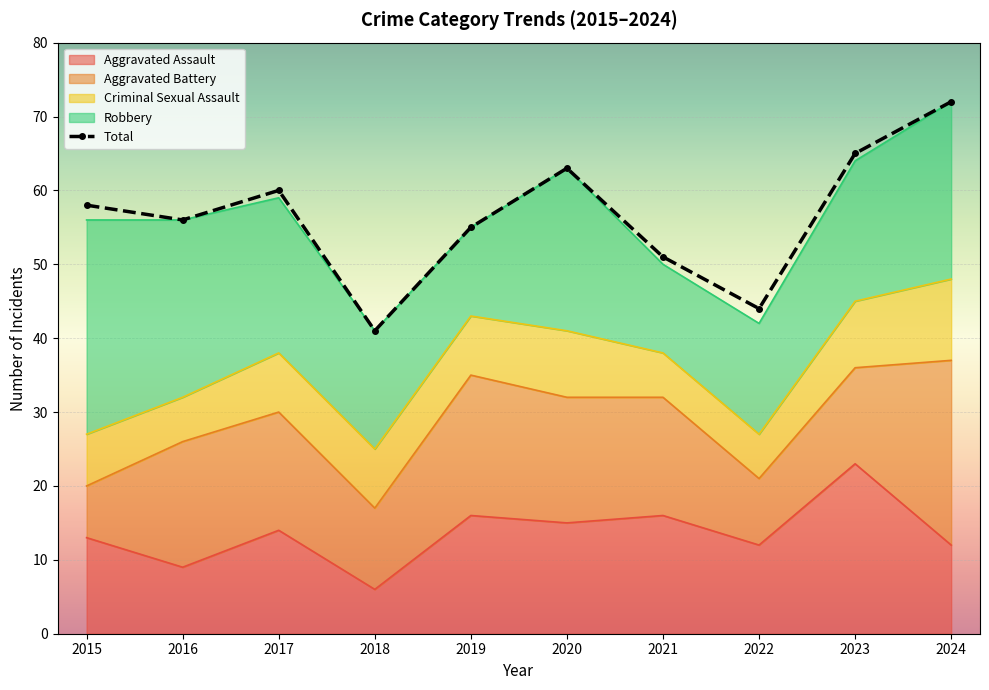

What is the maximum value shown in the chart?

72